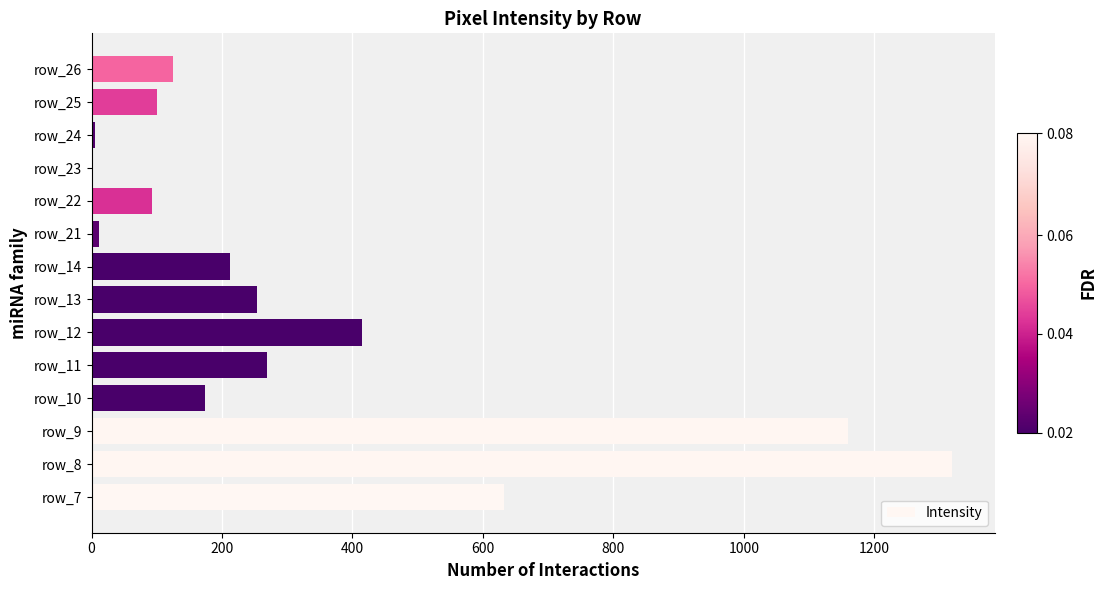

What is the change in value from row_11 to row_25?

-168